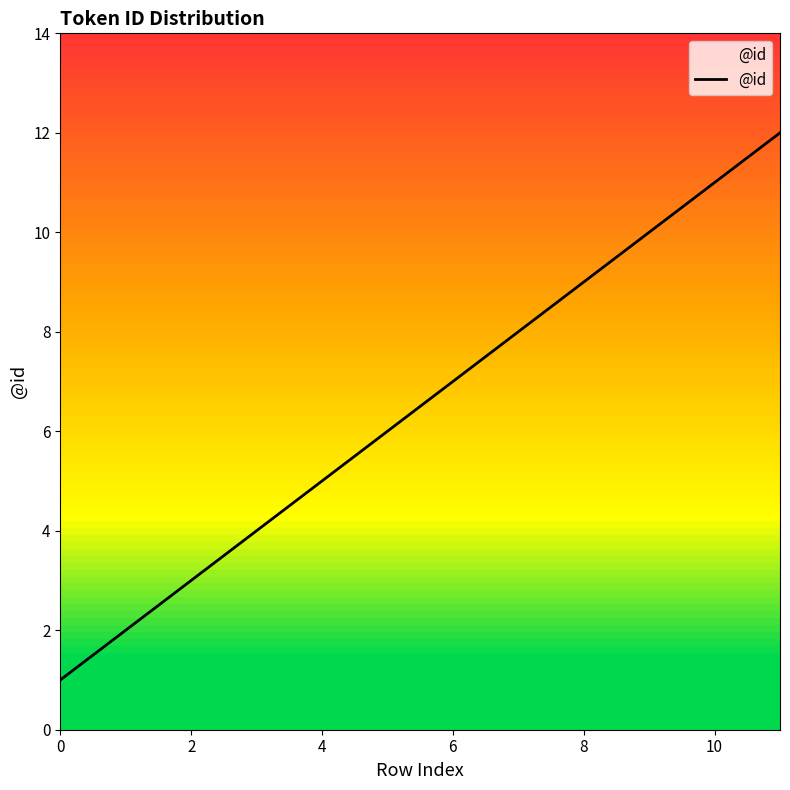

What is the difference between the maximum and minimum values?

11